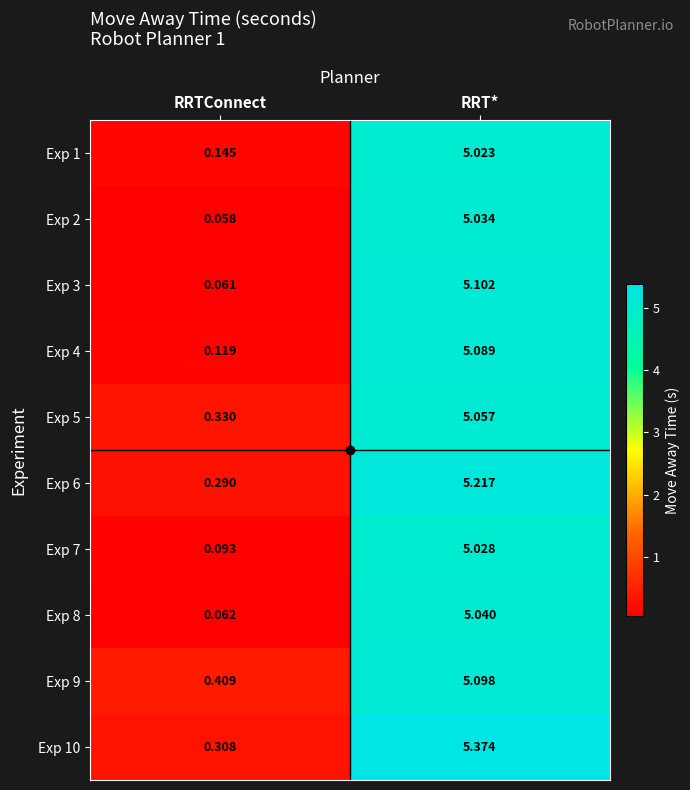

Which category has the highest value across all series?

RRT*